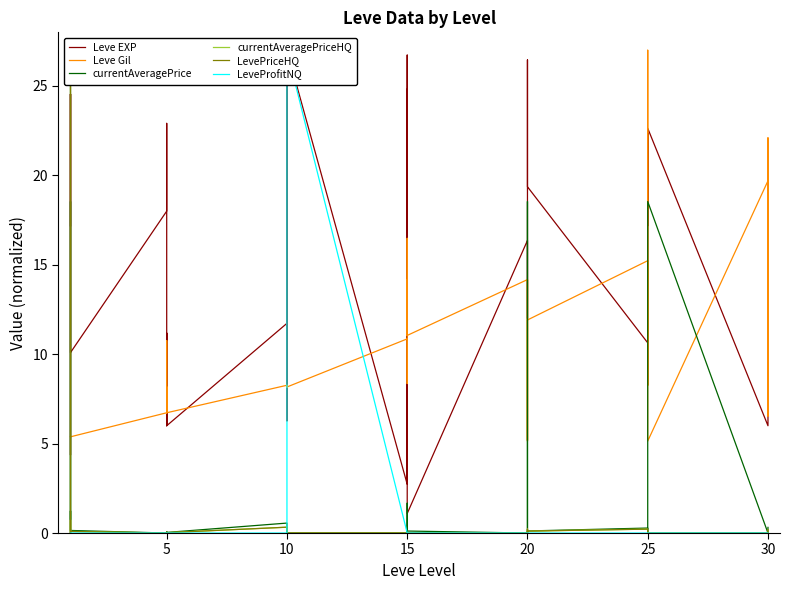

What is the total value across all series at 10?

21.2